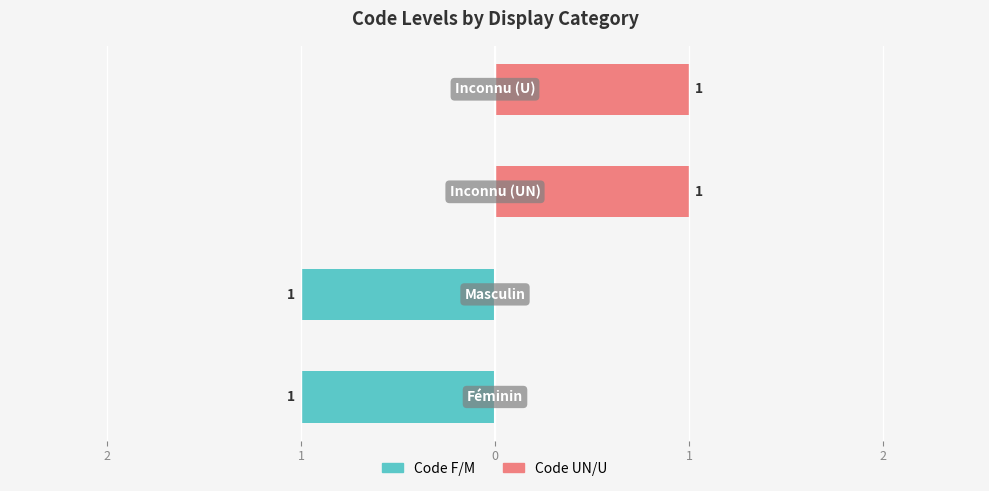

Reading right to left, extract all data points from this chart.

Code F/M: 0	0	-1	-1
Code UN/U: 1	1	0	0